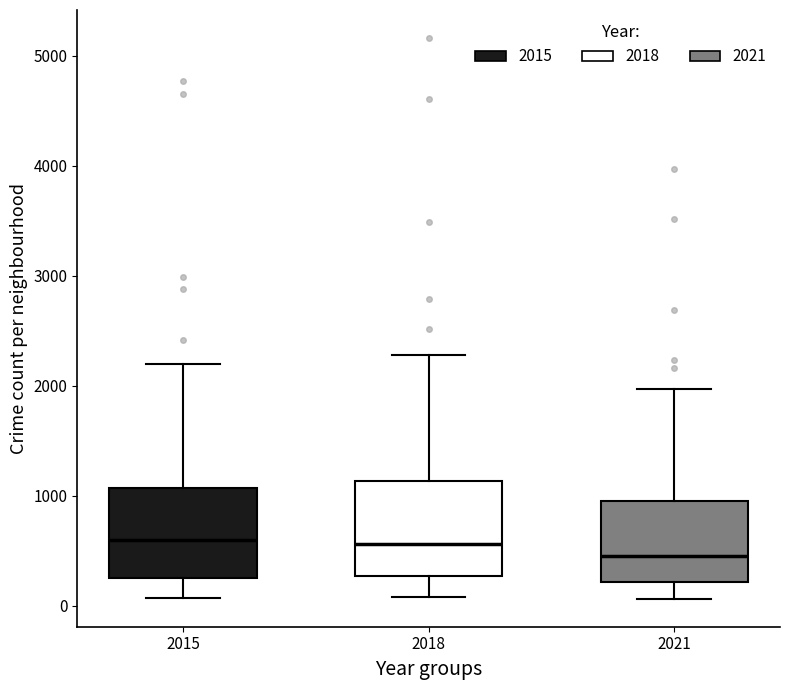

Reading left to right, read every box against the y-axis: the position of its median line, the range the box covers, and the ends of its whiskers. The values are not printed on the chart, so give them approximately, as read against the axis.

2015: median 600, box 300 to 1100, whiskers 100 to 2200
2018: median 600, box 300 to 1100, whiskers 100 to 2300
2021: median 500, box 200 to 900, whiskers 100 to 2000